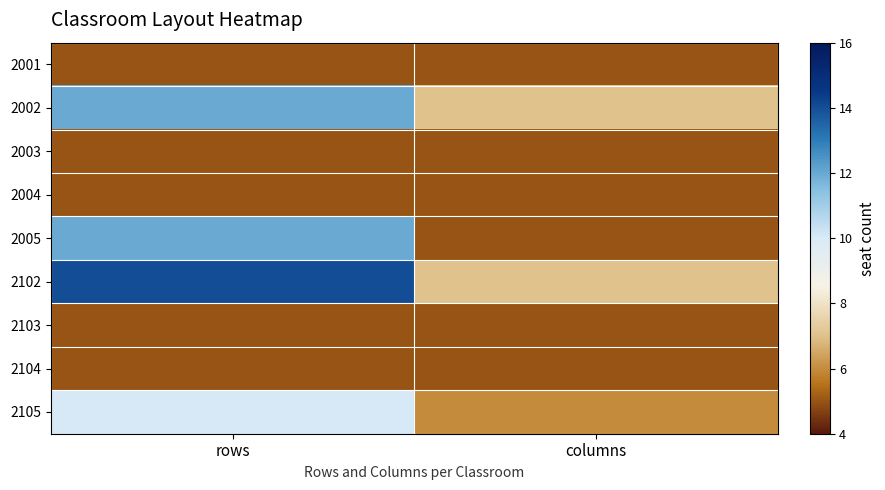

Rank the series at rows from lowest to highest value.

2001, 2003, 2004, 2103, 2104, 2105, 2002, 2005, 2102